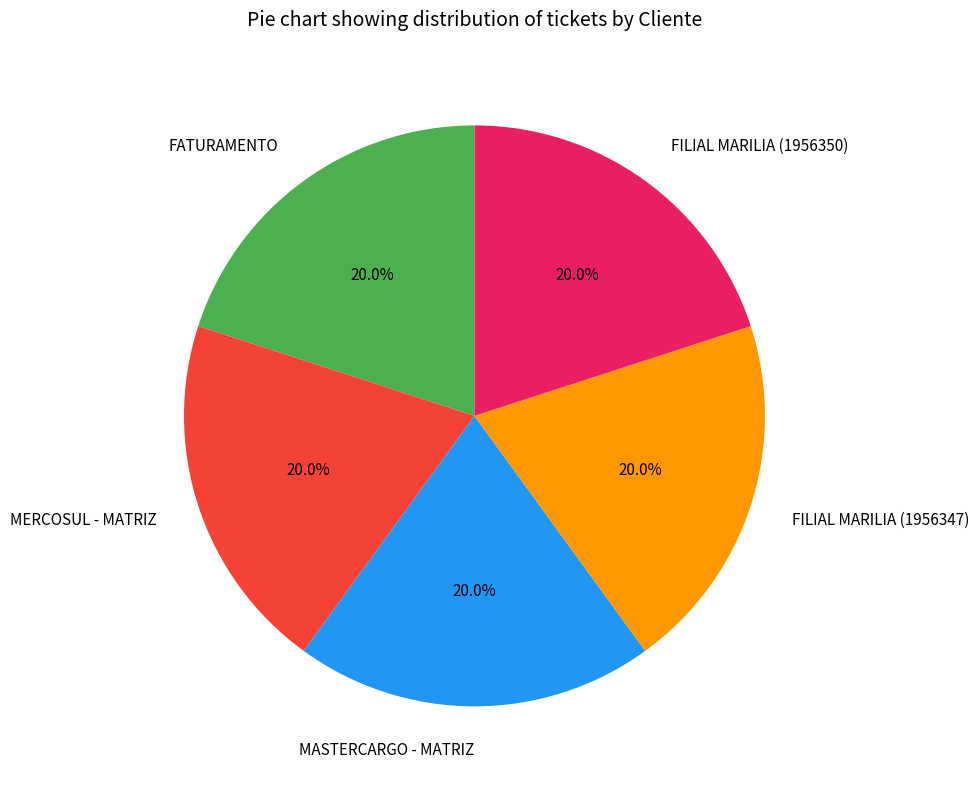

Is it true that MERCOSUL - MATRIZ is 29% of the pie?

False